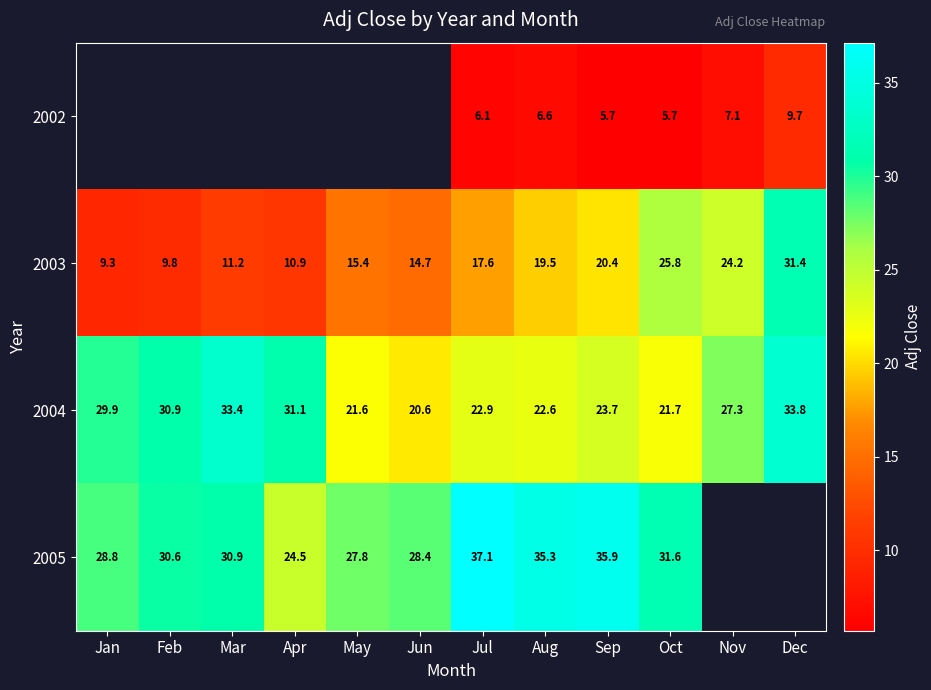

At which label does 2003 first exceed 17?

Jul